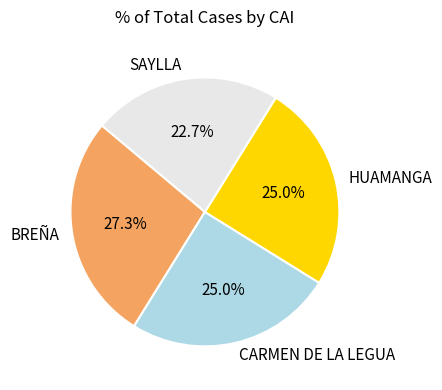

To the nearest percent, what portion does BREÑA represent?

27%